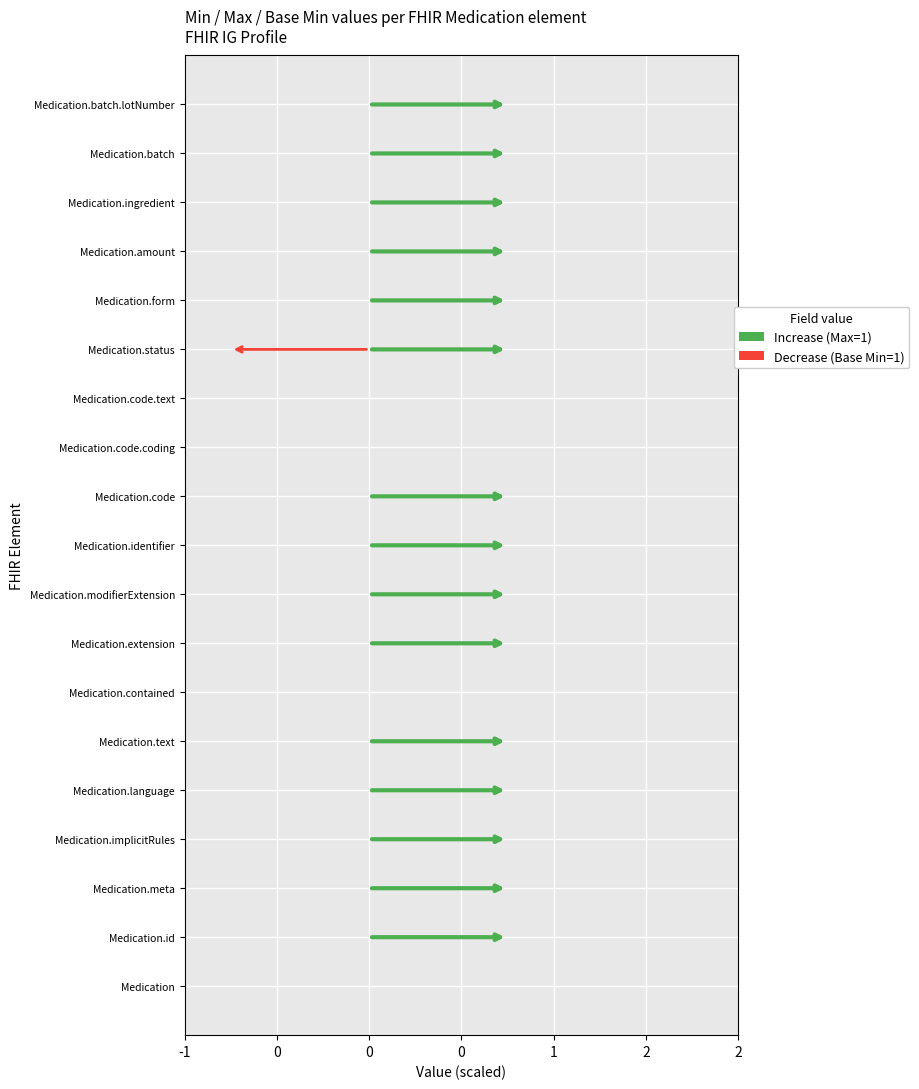

What is the maximum value shown in the chart?

1